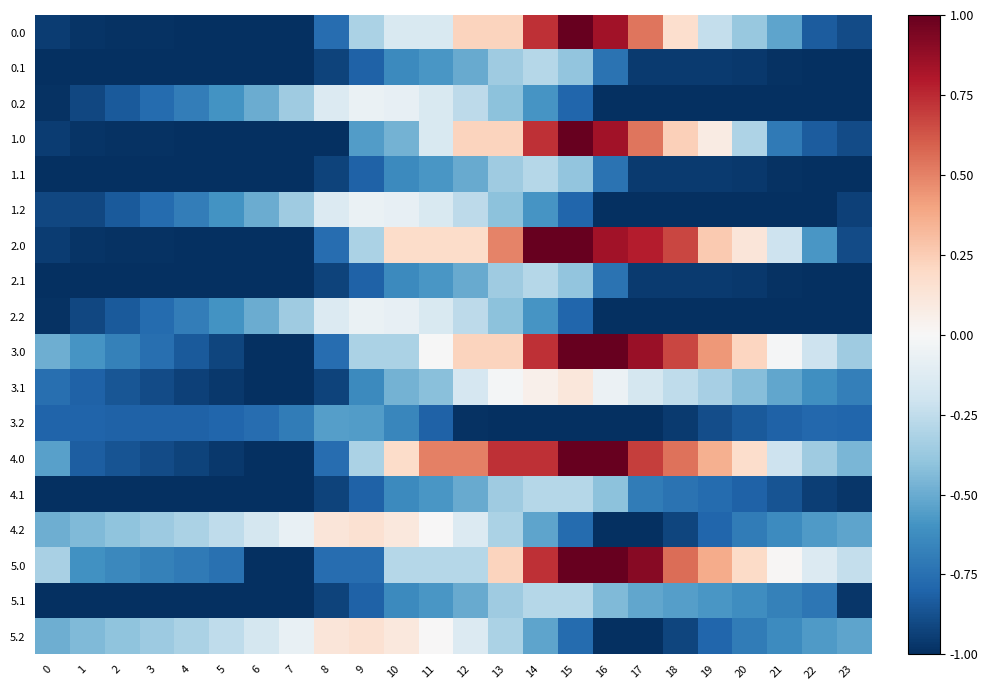

Reading left to right, what are all the values shown in this chart?

0.0: 0=-0.9	1=-1.0	2=-1.0	3=-1.0	4=-1.0	5=-1.0	6=-1.0	7=-1.0	8=-0.8	9=-0.3	10=-0.2	11=-0.2	12=0.2	13=0.2	14=0.7	15=1.0	16=0.8	17=0.5	18=0.2	19=-0.2	20=-0.4	21=-0.5	22=-0.8	23=-0.9
0.1: 0=-1.0	1=-1.0	2=-1.0	3=-1.0	4=-1.0	5=-1.0	6=-1.0	7=-1.0	8=-0.9	9=-0.8	10=-0.6	11=-0.6	12=-0.5	13=-0.4	14=-0.3	15=-0.4	16=-0.7	17=-1.0	18=-1.0	19=-1.0	20=-1.0	21=-1.0	22=-1.0	23=-1.0
0.2: 0=-1.0	1=-0.9	2=-0.8	3=-0.8	4=-0.7	5=-0.6	6=-0.5	7=-0.4	8=-0.1	9=-0.1	10=-0.1	11=-0.2	12=-0.3	13=-0.4	14=-0.6	15=-0.8	16=-1.0	17=-1.0	18=-1.0	19=-1.0	20=-1.0	21=-1.0	22=-1.0	23=-1.0
1.0: 0=-0.9	1=-1.0	2=-1.0	3=-1.0	4=-1.0	5=-1.0	6=-1.0	7=-1.0	8=-1.0	9=-0.6	10=-0.5	11=-0.2	12=0.2	13=0.2	14=0.7	15=1.0	16=0.8	17=0.5	18=0.2	19=0.1	20=-0.3	21=-0.7	22=-0.8	23=-0.9
1.1: 0=-1.0	1=-1.0	2=-1.0	3=-1.0	4=-1.0	5=-1.0	6=-1.0	7=-1.0	8=-0.9	9=-0.8	10=-0.6	11=-0.6	12=-0.5	13=-0.4	14=-0.3	15=-0.4	16=-0.7	17=-1.0	18=-1.0	19=-1.0	20=-1.0	21=-1.0	22=-1.0	23=-1.0
1.2: 0=-0.9	1=-0.9	2=-0.8	3=-0.8	4=-0.7	5=-0.6	6=-0.5	7=-0.4	8=-0.1	9=-0.1	10=-0.1	11=-0.2	12=-0.3	13=-0.4	14=-0.6	15=-0.8	16=-1.0	17=-1.0	18=-1.0	19=-1.0	20=-1.0	21=-1.0	22=-1.0	23=-0.9
2.0: 0=-0.9	1=-1.0	2=-1.0	3=-1.0	4=-1.0	5=-1.0	6=-1.0	7=-1.0	8=-0.8	9=-0.3	10=0.2	11=0.2	12=0.2	13=0.5	14=1.0	15=1.0	16=0.8	17=0.8	18=0.7	19=0.3	20=0.1	21=-0.2	22=-0.6	23=-0.9
2.1: 0=-1.0	1=-1.0	2=-1.0	3=-1.0	4=-1.0	5=-1.0	6=-1.0	7=-1.0	8=-0.9	9=-0.8	10=-0.6	11=-0.6	12=-0.5	13=-0.4	14=-0.3	15=-0.4	16=-0.7	17=-1.0	18=-1.0	19=-1.0	20=-1.0	21=-1.0	22=-1.0	23=-1.0
2.2: 0=-1.0	1=-0.9	2=-0.8	3=-0.8	4=-0.7	5=-0.6	6=-0.5	7=-0.4	8=-0.1	9=-0.1	10=-0.1	11=-0.2	12=-0.3	13=-0.4	14=-0.6	15=-0.8	16=-1.0	17=-1.0	18=-1.0	19=-1.0	20=-1.0	21=-1.0	22=-1.0	23=-1.0
3.0: 0=-0.5	1=-0.6	2=-0.7	3=-0.8	4=-0.8	5=-0.9	6=-1.0	7=-1.0	8=-0.8	9=-0.3	10=-0.3	11=-0.0	12=0.2	13=0.2	14=0.7	15=1.0	16=1.0	17=0.9	18=0.7	19=0.4	20=0.2	21=-0.0	22=-0.2	23=-0.4
3.1: 0=-0.8	1=-0.8	2=-0.9	3=-0.9	4=-0.9	5=-1.0	6=-1.0	7=-1.0	8=-0.9	9=-0.6	10=-0.5	11=-0.4	12=-0.2	13=-0.0	14=0.0	15=0.1	16=-0.1	17=-0.2	18=-0.3	19=-0.3	20=-0.4	21=-0.5	22=-0.6	23=-0.7
3.2: 0=-0.8	1=-0.8	2=-0.8	3=-0.8	4=-0.8	5=-0.8	6=-0.8	7=-0.7	8=-0.6	9=-0.6	10=-0.7	11=-0.8	12=-1.0	13=-1.0	14=-1.0	15=-1.0	16=-1.0	17=-1.0	18=-1.0	19=-0.9	20=-0.8	21=-0.8	22=-0.8	23=-0.8
4.0: 0=-0.5	1=-0.8	2=-0.9	3=-0.9	4=-0.9	5=-1.0	6=-1.0	7=-1.0	8=-0.8	9=-0.3	10=0.2	11=0.5	12=0.5	13=0.7	14=0.7	15=1.0	16=1.0	17=0.7	18=0.5	19=0.4	20=0.2	21=-0.2	22=-0.4	23=-0.5
4.1: 0=-1.0	1=-1.0	2=-1.0	3=-1.0	4=-1.0	5=-1.0	6=-1.0	7=-1.0	8=-0.9	9=-0.8	10=-0.6	11=-0.6	12=-0.5	13=-0.4	14=-0.3	15=-0.3	16=-0.4	17=-0.7	18=-0.7	19=-0.8	20=-0.8	21=-0.9	22=-0.9	23=-1.0
4.2: 0=-0.5	1=-0.4	2=-0.4	3=-0.4	4=-0.3	5=-0.3	6=-0.2	7=-0.1	8=0.1	9=0.2	10=0.1	11=0.0	12=-0.1	13=-0.3	14=-0.5	15=-0.8	16=-1.0	17=-1.0	18=-0.9	19=-0.8	20=-0.7	21=-0.6	22=-0.6	23=-0.5
5.0: 0=-0.3	1=-0.6	2=-0.6	3=-0.7	4=-0.7	5=-0.7	6=-1.0	7=-1.0	8=-0.8	9=-0.8	10=-0.3	11=-0.3	12=-0.3	13=0.2	14=0.7	15=1.0	16=1.0	17=0.9	18=0.6	19=0.4	20=0.2	21=0.0	22=-0.1	23=-0.2
5.1: 0=-1.0	1=-1.0	2=-1.0	3=-1.0	4=-1.0	5=-1.0	6=-1.0	7=-1.0	8=-0.9	9=-0.8	10=-0.6	11=-0.6	12=-0.5	13=-0.4	14=-0.3	15=-0.3	16=-0.4	17=-0.5	18=-0.6	19=-0.6	20=-0.6	21=-0.7	22=-0.7	23=-1.0
5.2: 0=-0.5	1=-0.4	2=-0.4	3=-0.4	4=-0.3	5=-0.3	6=-0.2	7=-0.1	8=0.1	9=0.2	10=0.1	11=0.0	12=-0.1	13=-0.3	14=-0.5	15=-0.8	16=-1.0	17=-1.0	18=-0.9	19=-0.8	20=-0.7	21=-0.6	22=-0.6	23=-0.5